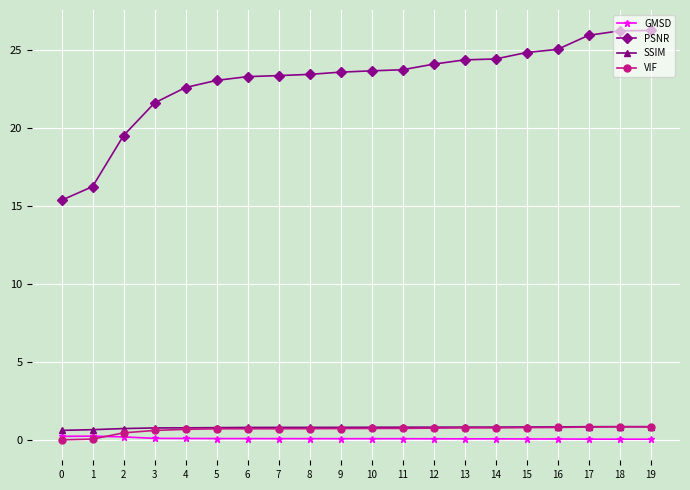

Which series has the widest spread of values?

PSNR